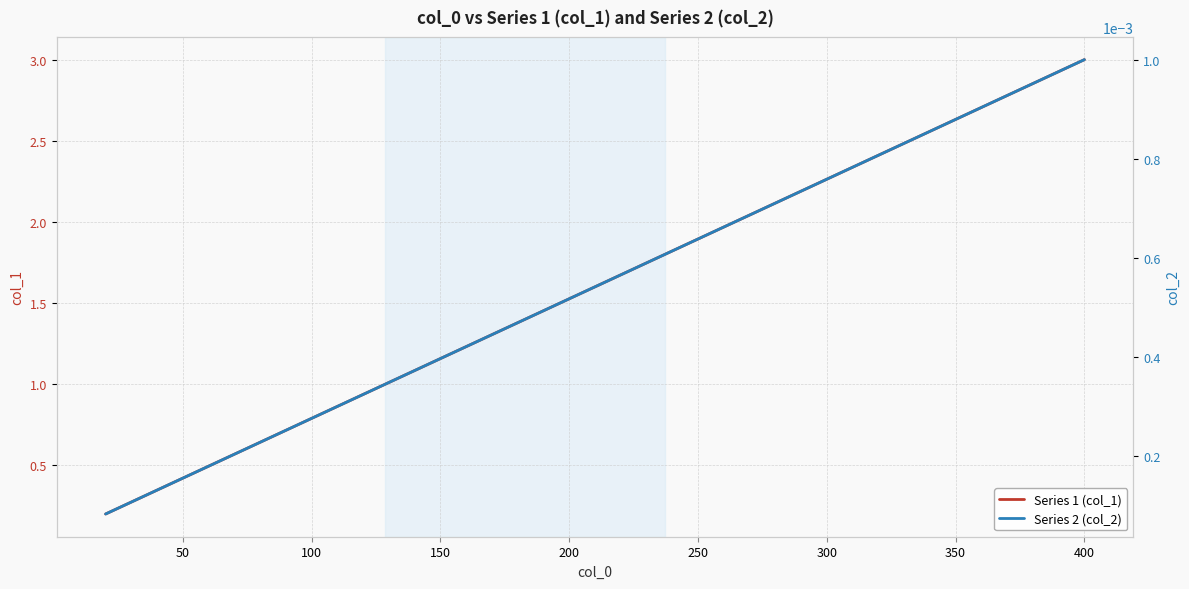

Which series has the largest total across all categories?

Series 1 (col_1)